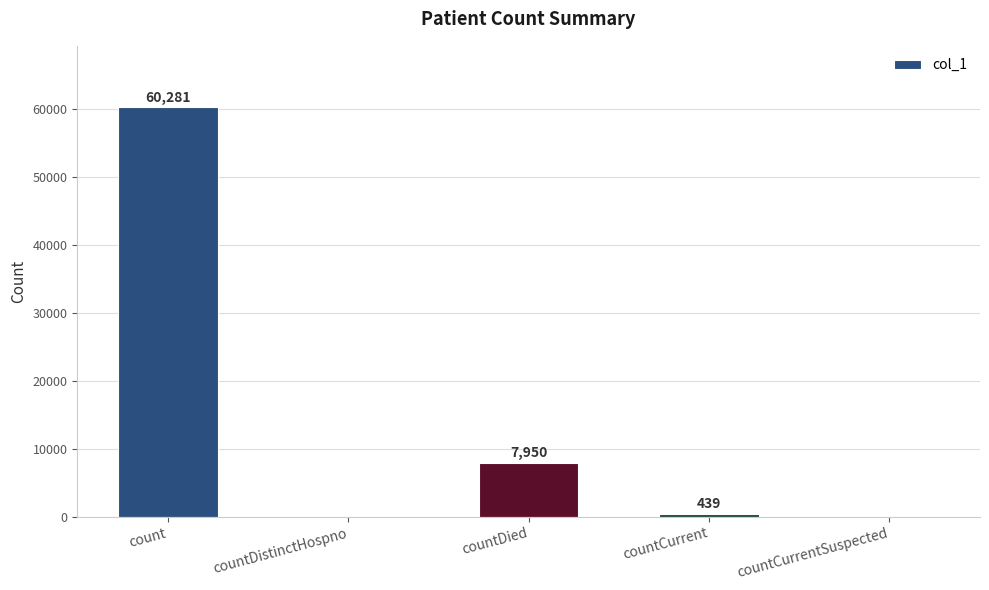

Between count and countDistinctHospno, which is larger?

count